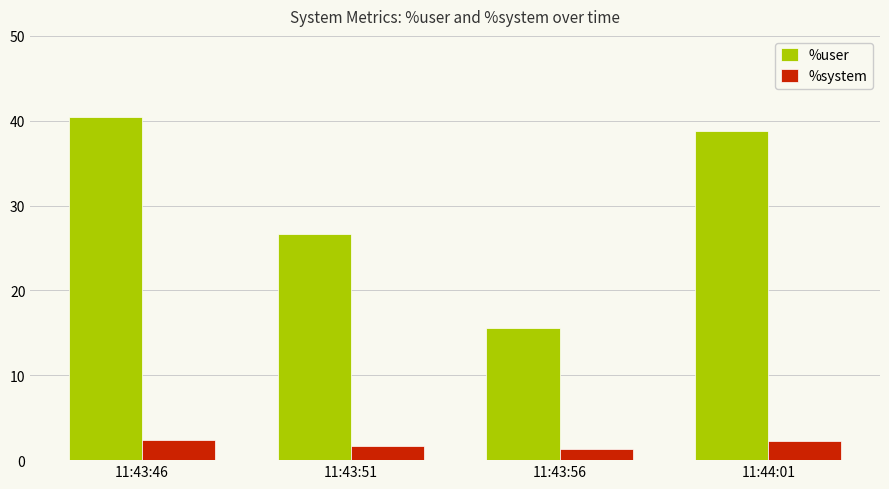

Where is %user nearest to the value 28?

11:43:51